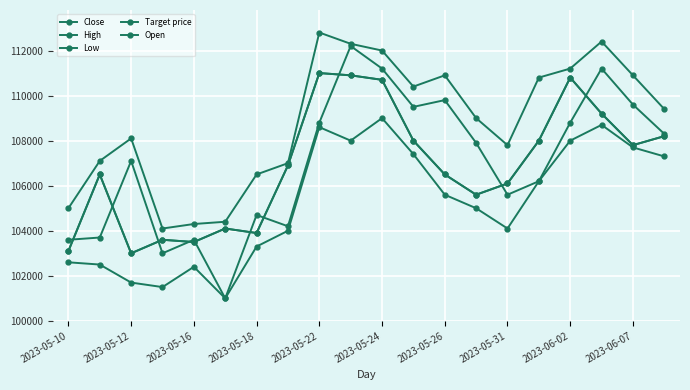

True or false: Low and Target price intersect in this chart.

False